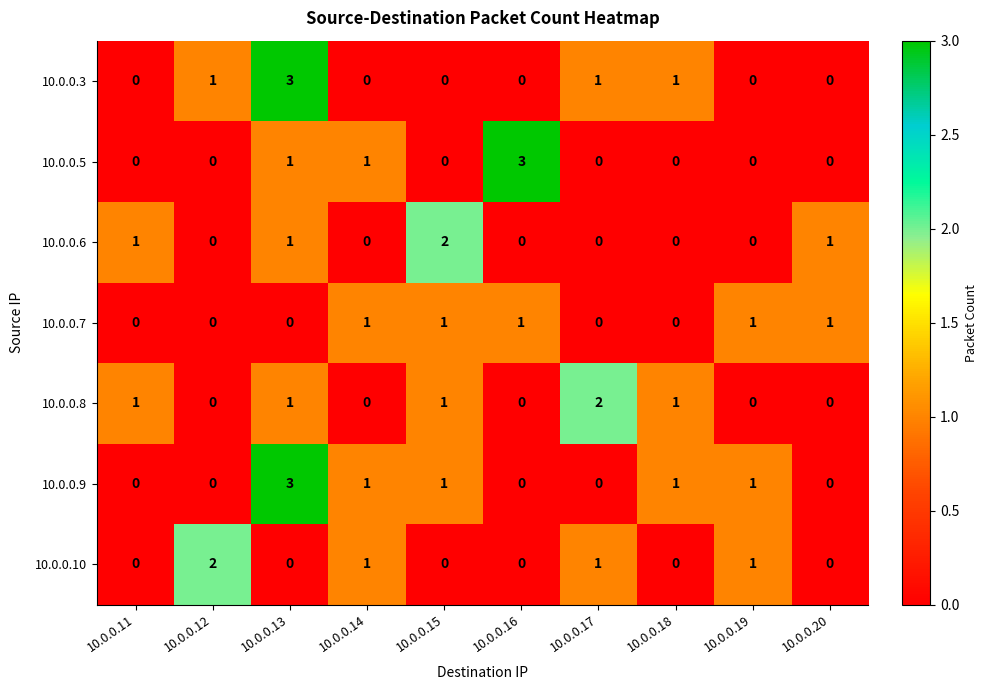

Is it true that 10.0.0.7 equals 0 at 10.0.0.18?

True